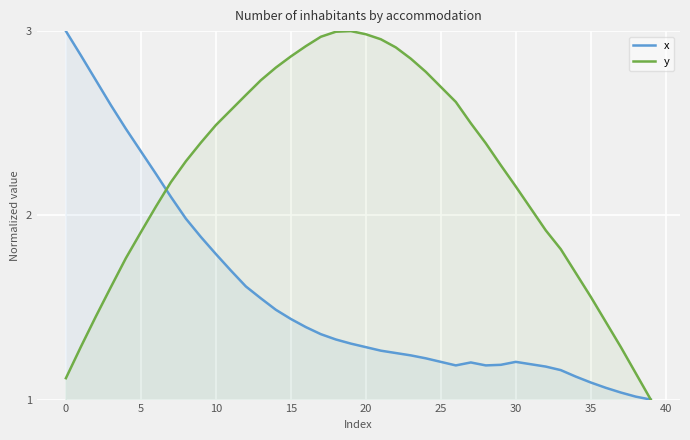

What is the difference between the maximum and minimum values in the x series?

2.0